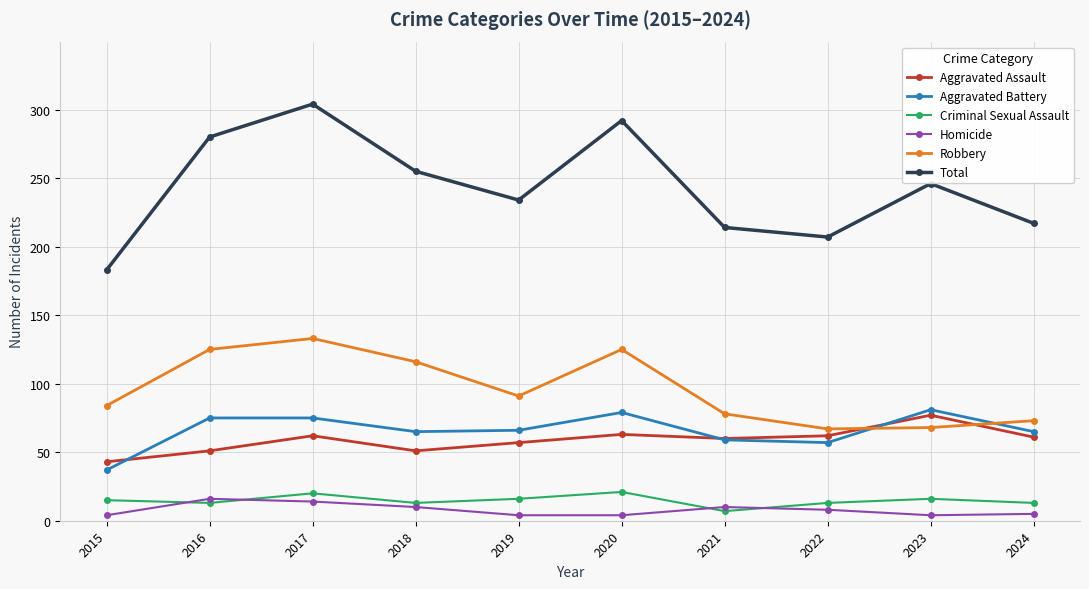

True or false: Aggravated Battery and Homicide intersect in this chart.

False